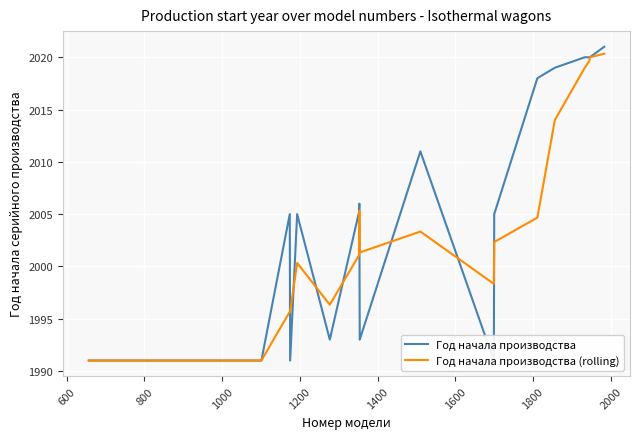

At how many categories does at least one series exceed 2014?

6